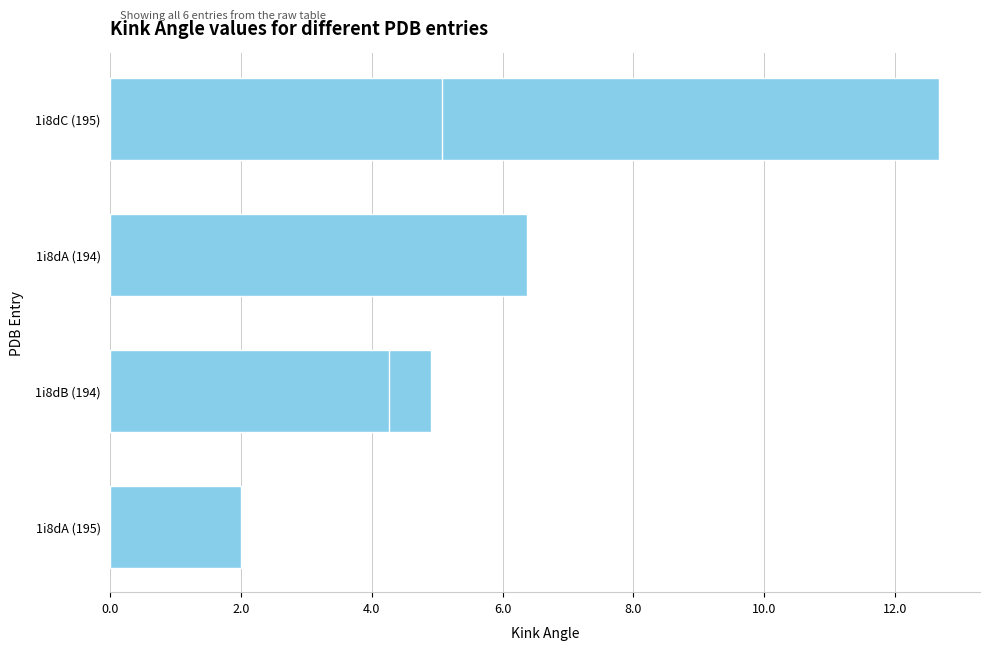

Count the number of data series in this chart.

1